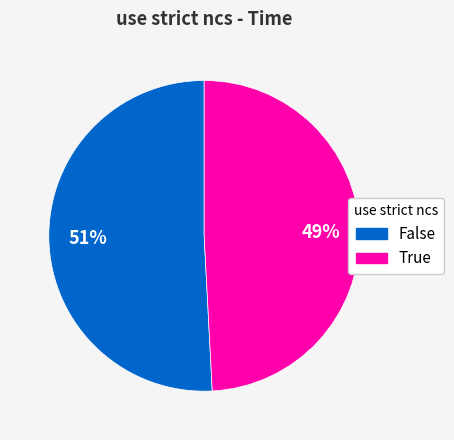

Rank the categories by value from lowest to highest.

True, False